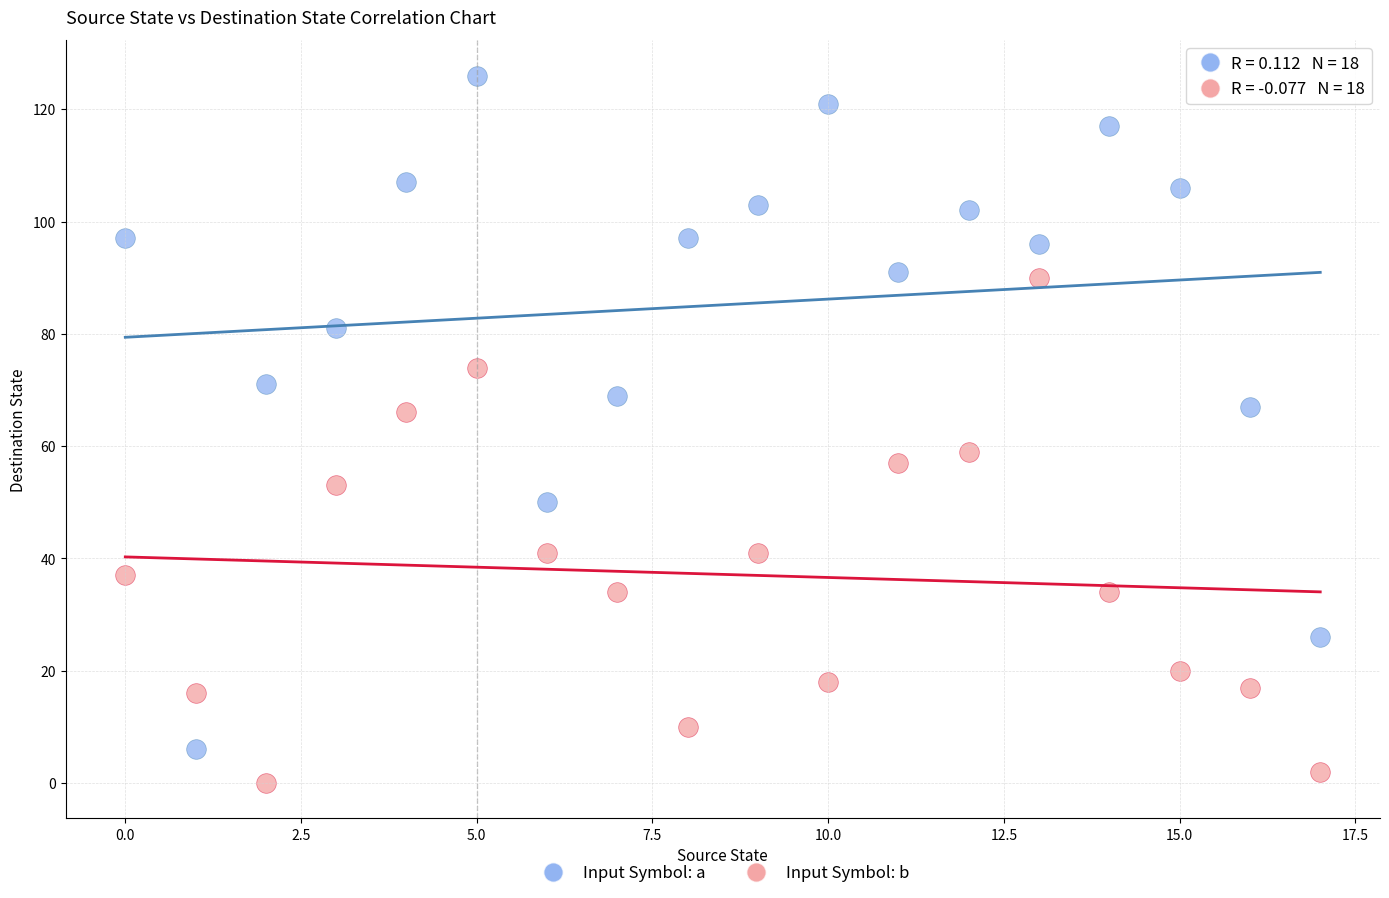

Which series reaches the minimum Y coordinate?

Input Symbol: b